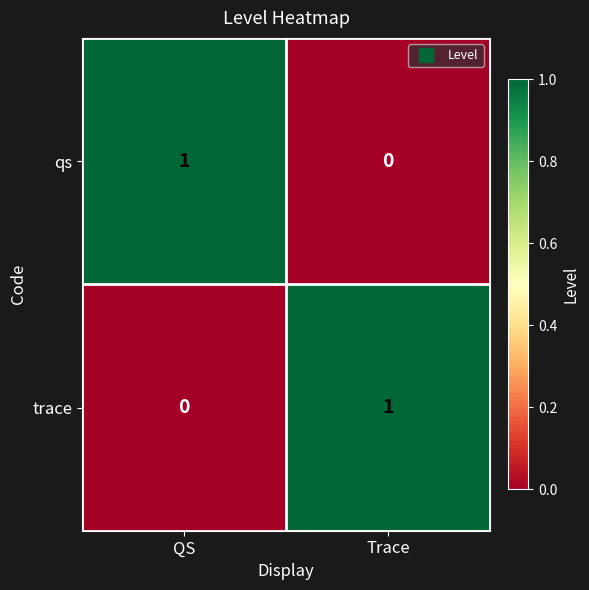

True or false: qs has a value of 1 at QS.

True